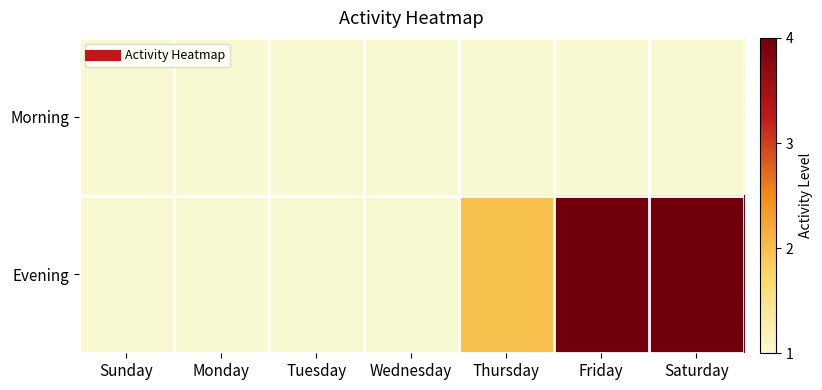

Count the number of categories in the chart.

7